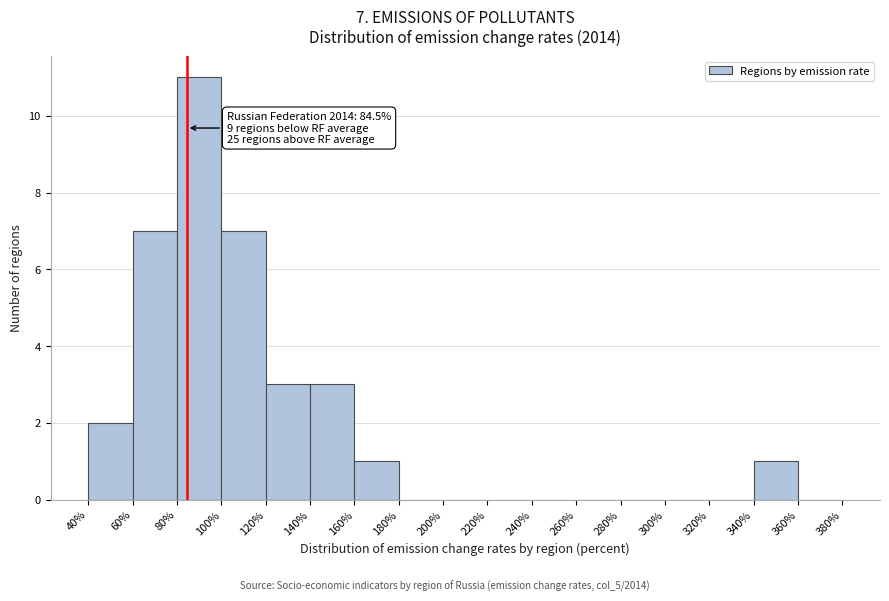

Which range on the x-axis has the tallest bar?

80% to 100%